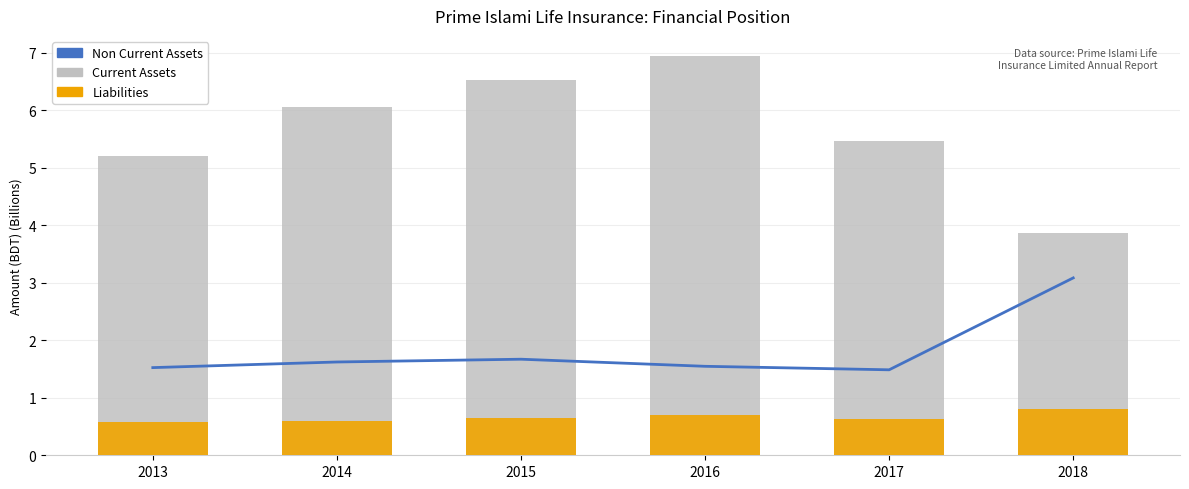

Which series has the widest spread of values?

Current Assets